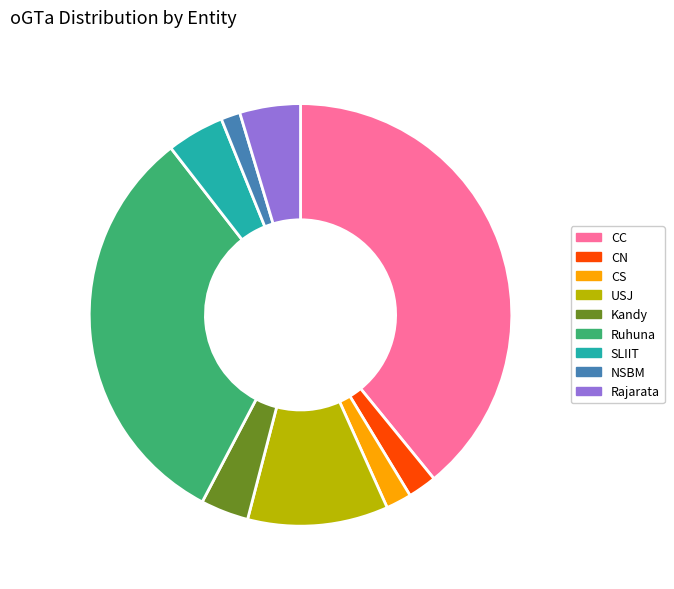

True or false: Kandy accounts for 18% of the total.

False